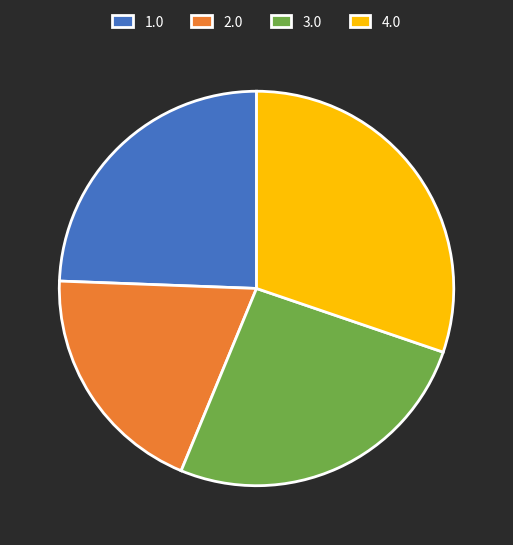

Does 4.0 account for over 50% of the chart?

No